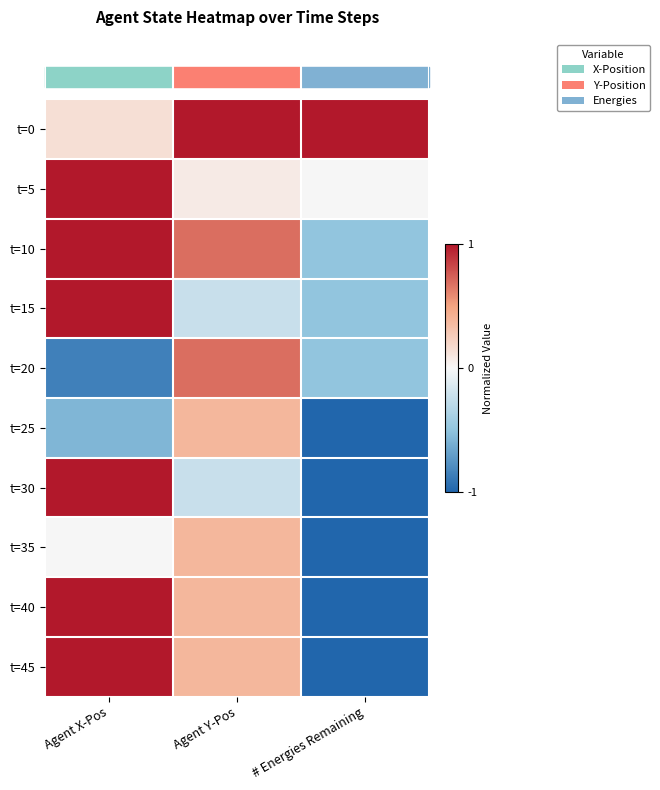

Count the number of categories in the chart.

3